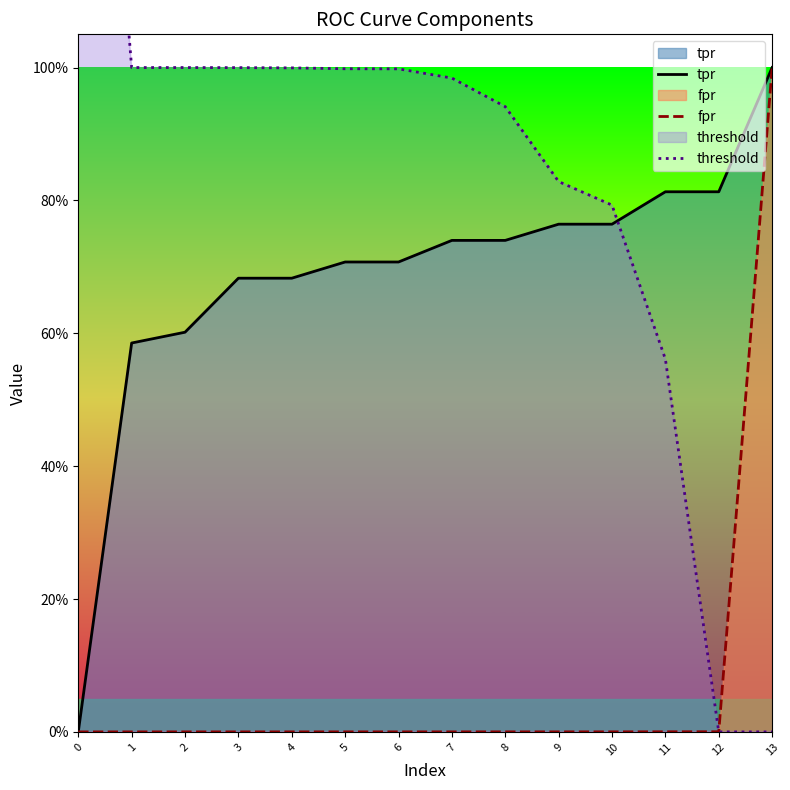

Is the value of threshold at 2 greater than the value of tpr at 12?

Yes